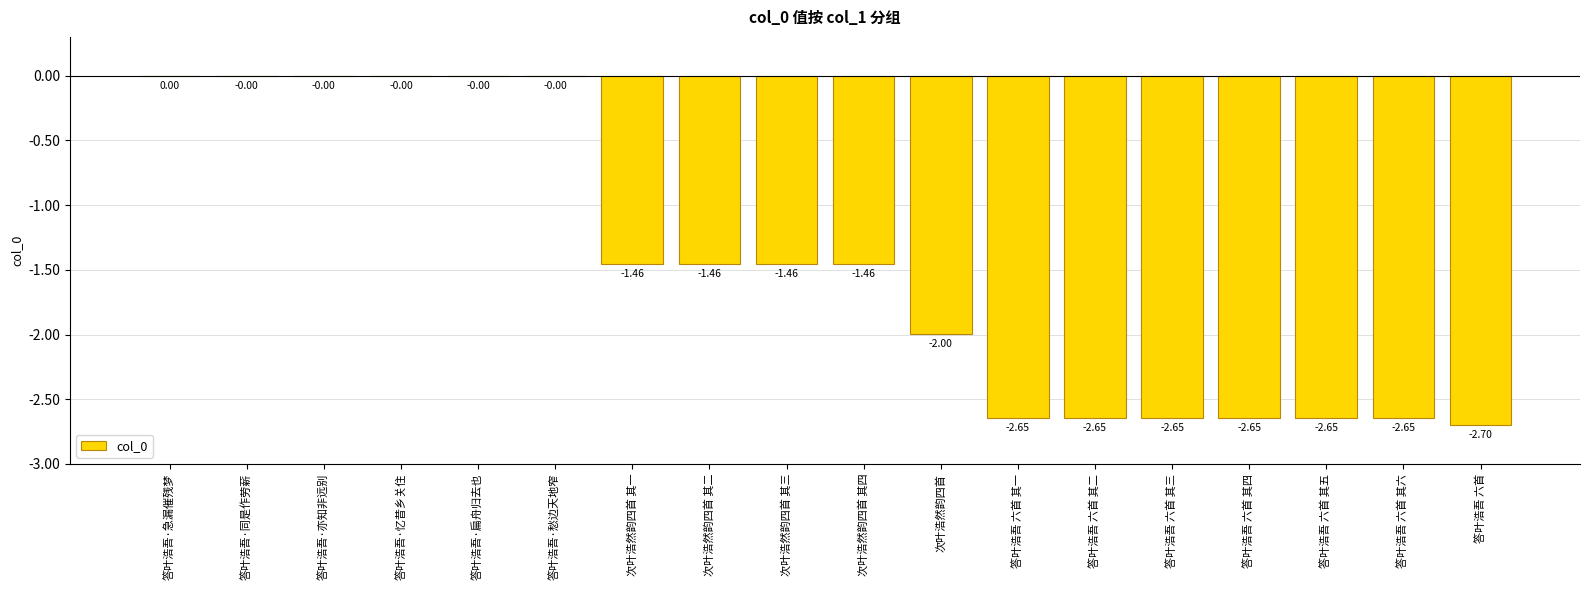

Where does the data first go above -1?

答叶浩吾·急漏催残梦